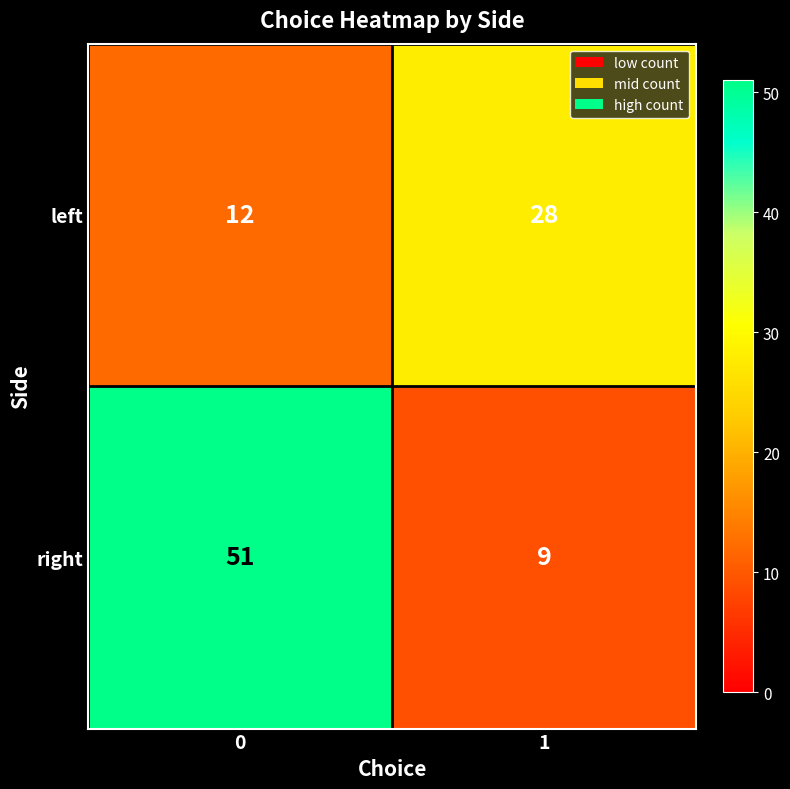

What value does the right series have at 0, to the nearest 5?

50